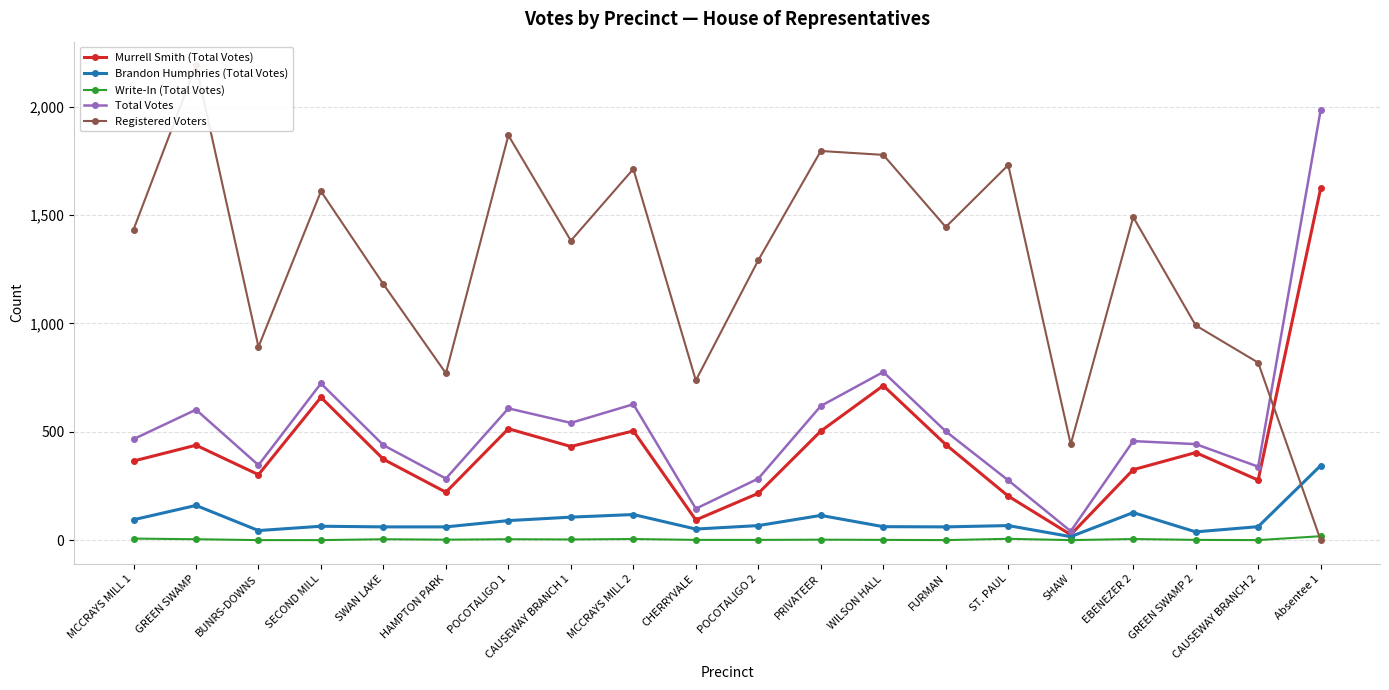

What is the difference between the maximum and minimum values in the Brandon Humphries (Total Votes) series?

328